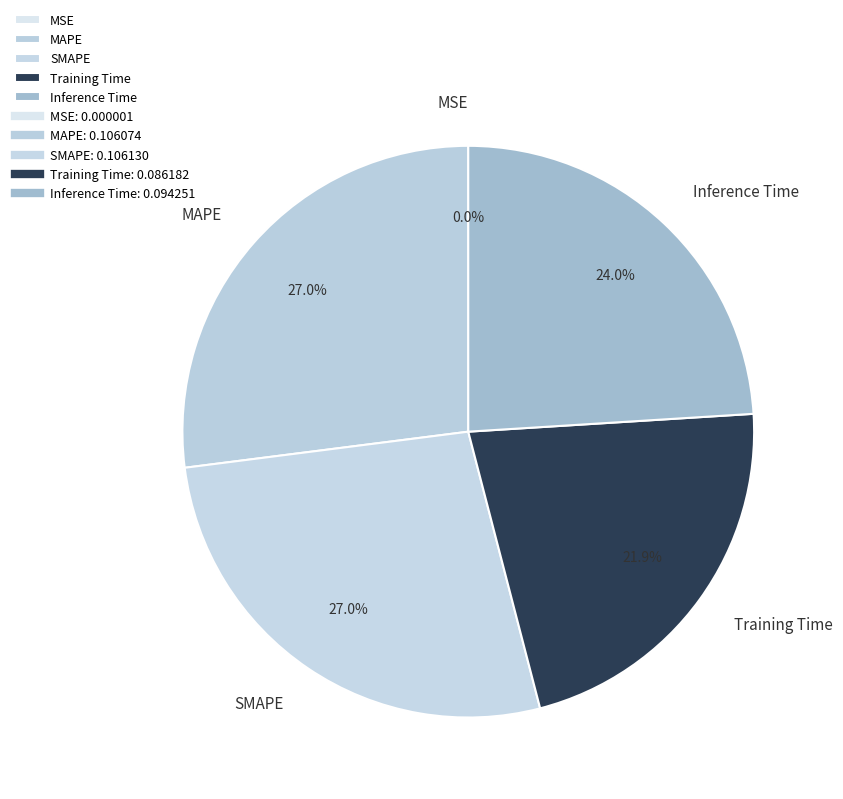

Is it true that MAPE is 27% of the pie?

True